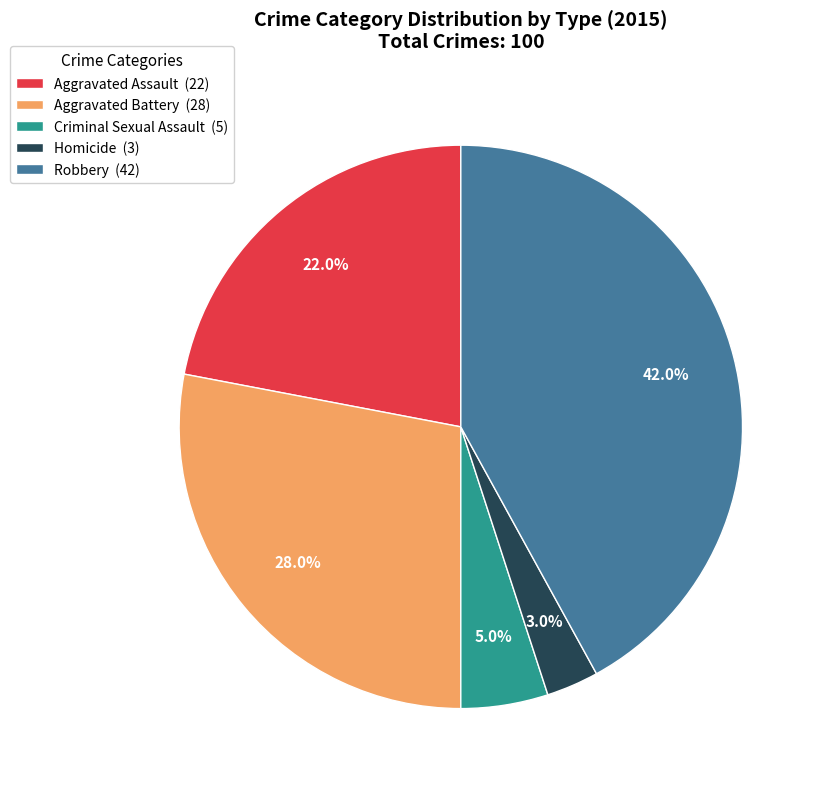

The Homicide slice represents 9% of the pie. True or false?

False